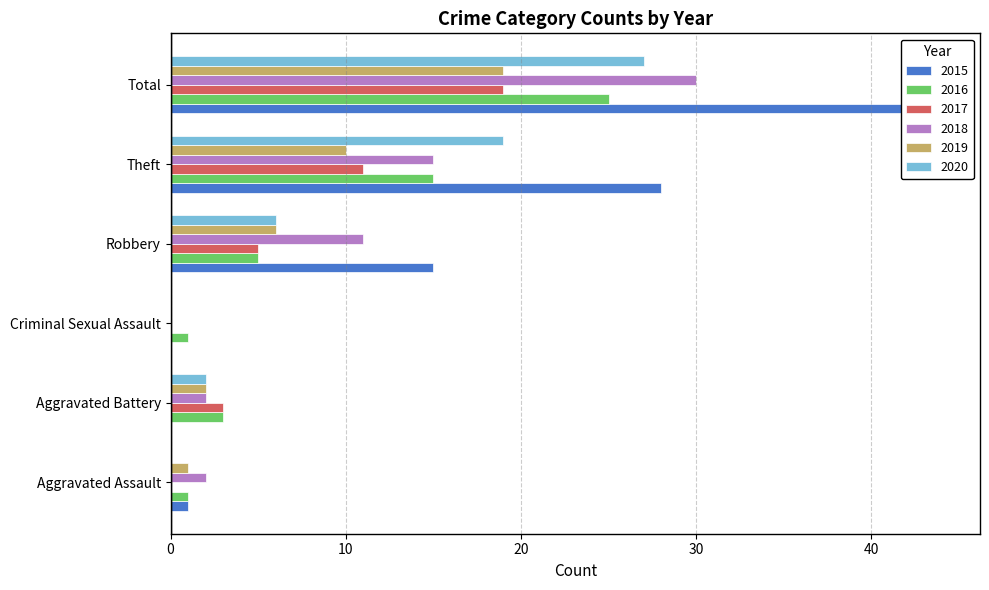

How many bars are there in each group?

6